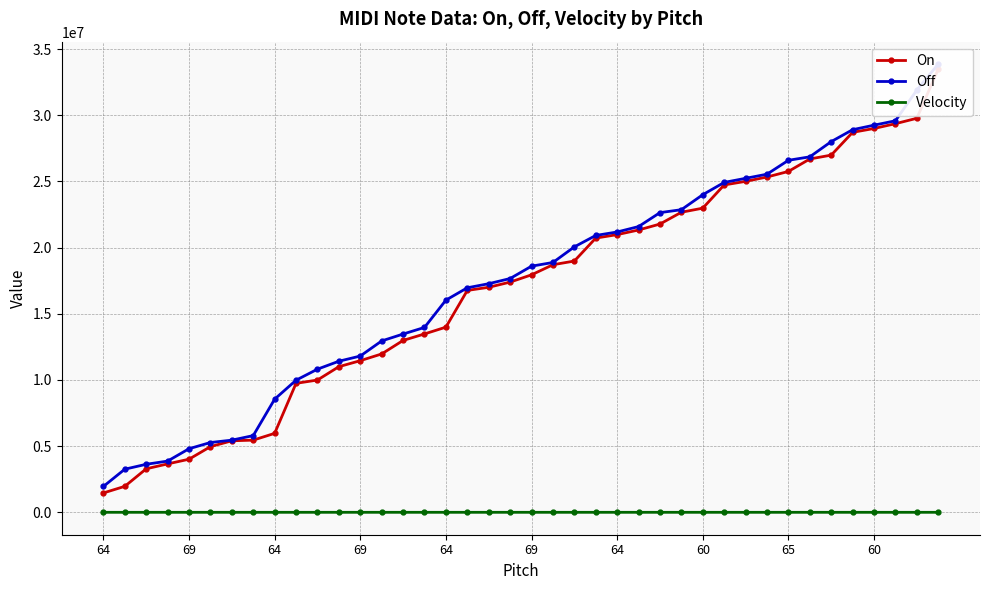

Reading left to right, extract all data points from this chart.

On: 1462500.0	1962500.0	3287500.0	3658333.3	4012500.0	4962500.0	5404166.7	5454166.7	5966666.7	9745833.3	9995833.3	11004166.7	11458333.3	11966666.7	12987500.0	13479166.7	13991666.7	16766666.7	17004166.7	17395833.3	17945833.3	18708333.3	18987500.0	20720833.3	20983333.3	21333333.3	21783333.3	22675000.0	22983333.3	24737500.0	25008333.3	25337500.0	25758333.3	26700000.0	26991666.7	28712500.0	29004166.7	29366666.7	29775000.0	33500000.0
Off: 1954166.7	3258333.3	3629166.7	3870833.3	4804166.7	5275000.0	5454166.7	5795833.3	8550000.0	9983333.3	10816666.7	11416666.7	11808333.3	12950000.0	13470833.3	13970833.3	16033333.3	16966666.7	17275000.0	17666666.7	18600000.0	18879166.7	20058333.3	20920833.3	21183333.3	21591666.7	22645833.3	22866666.7	24000000.0	24929166.7	25237500.0	25550000.0	26600000.0	26862500.0	28012500.0	28912500.0	29254166.7	29587500.0	31908333.3	33870833.3
Velocity: 78.0	75.0	77.0	75.0	74.0	69.0	63.0	82.0	60.0	89.0	73.0	86.0	82.0	67.0	81.0	83.0	68.0	94.0	72.0	84.0	63.0	75.0	72.0	92.0	81.0	86.0	78.0	84.0	67.0	99.0	92.0	89.0	86.0	77.0	68.0	94.0	90.0	92.0	74.0	86.0